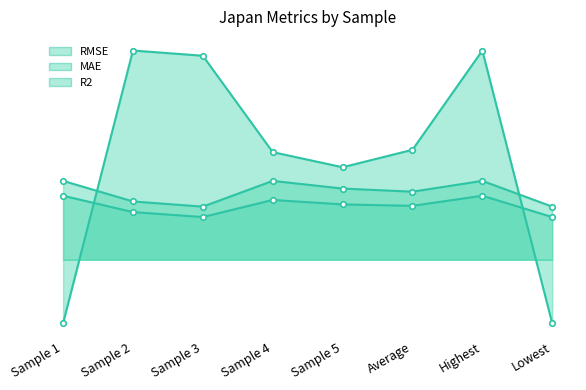

Rank the categories by MAE value from highest to lowest.

Sample 1, Highest, Sample 4, Sample 5, Average, Sample 2, Sample 3, Lowest